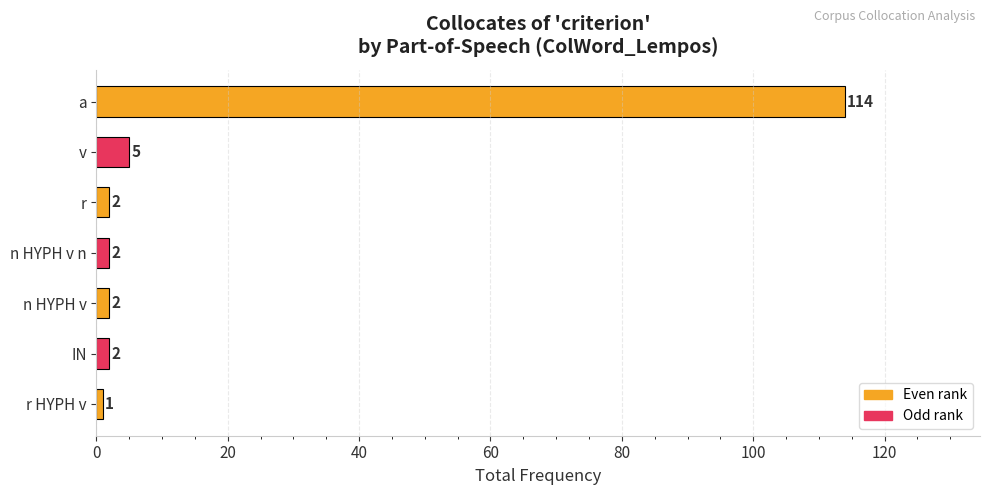

What is the maximum value shown in the chart?

114